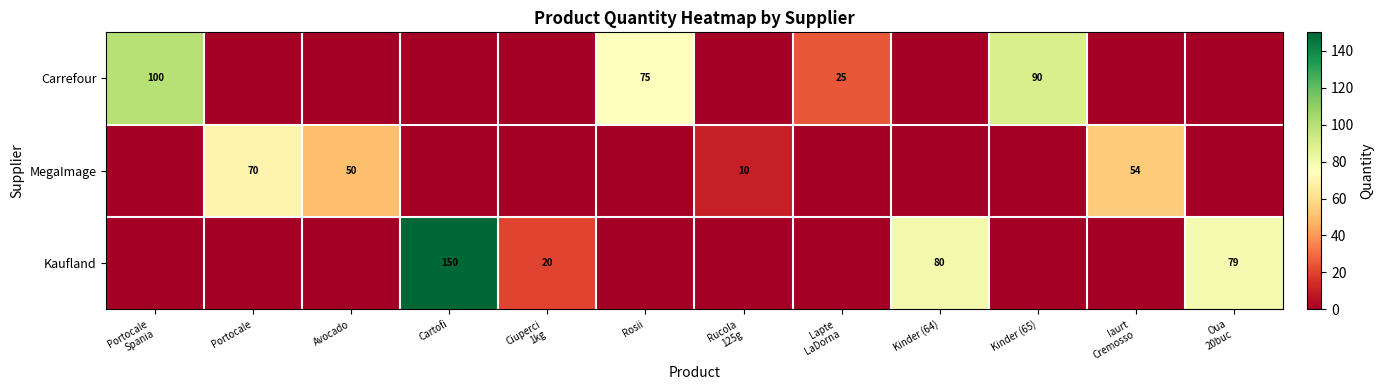

What is the difference between the Kaufland values at Cartofi and Kinder (64)?

70